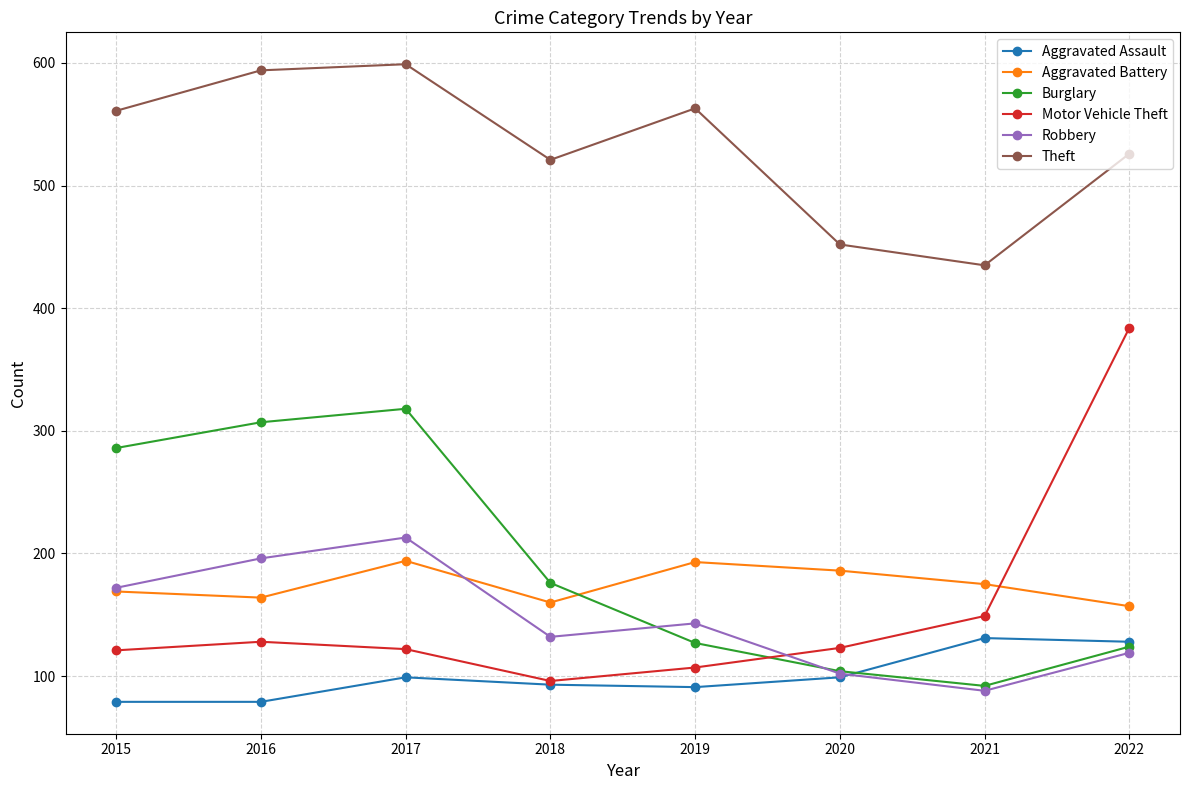

Which series has the largest total across all categories?

Theft